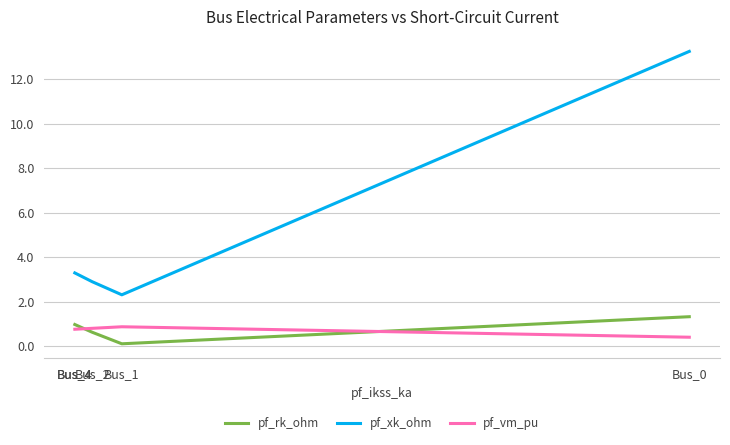

Read the pf_xk_ohm value at Bus_4.

3.3